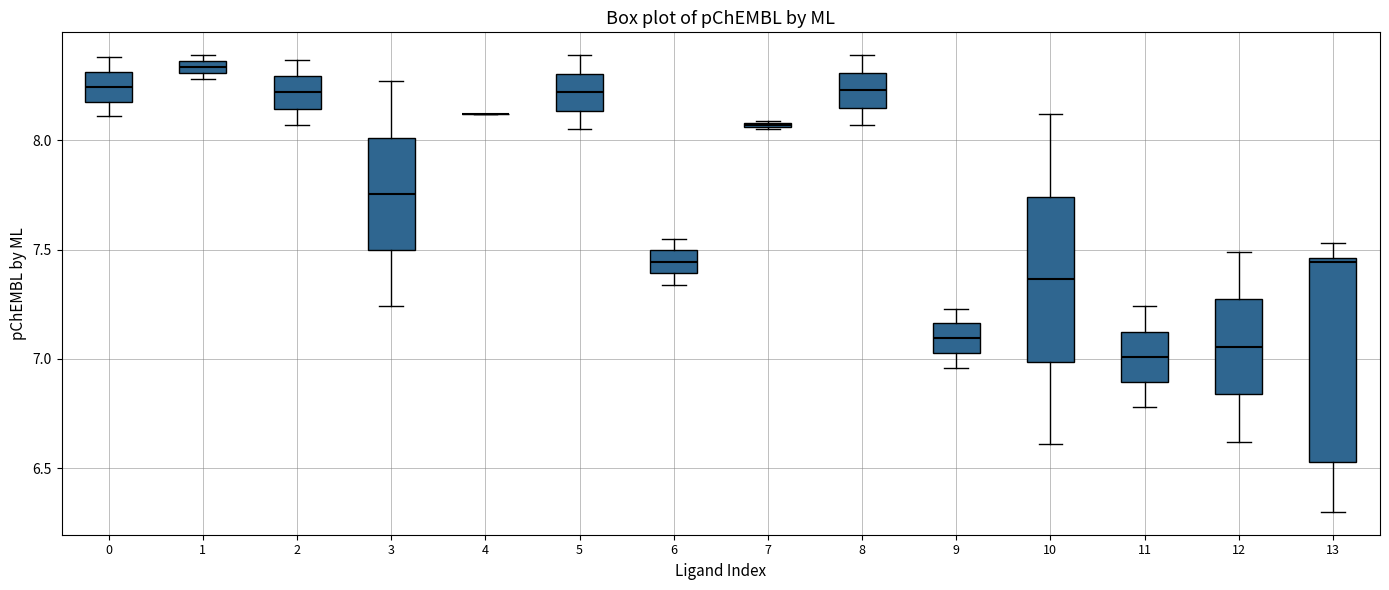

Which box is the tallest, from its lower edge to its upper edge?

13